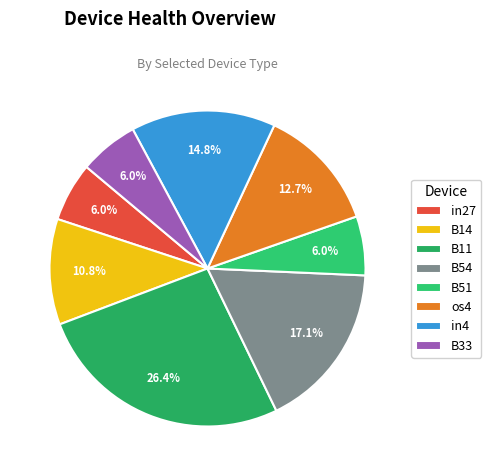

Combined, what portion of the pie is B51 and B11?

32.5%